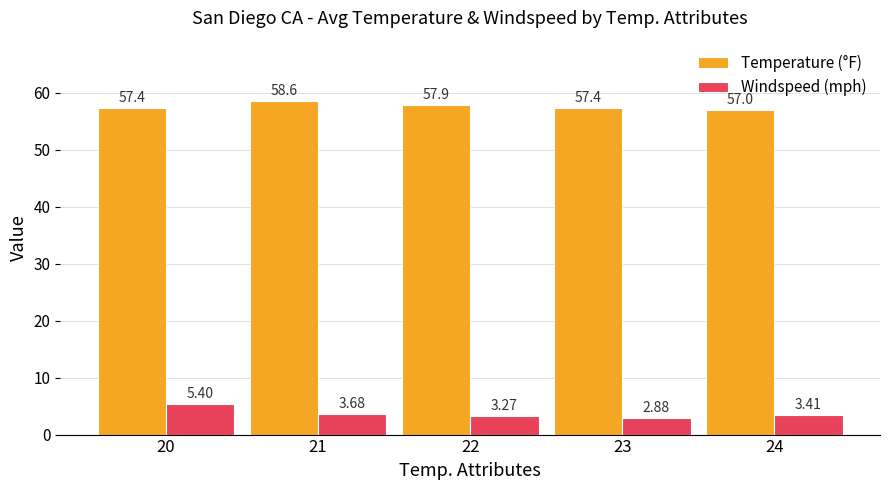

Which label corresponds to the smallest value in the chart?

23